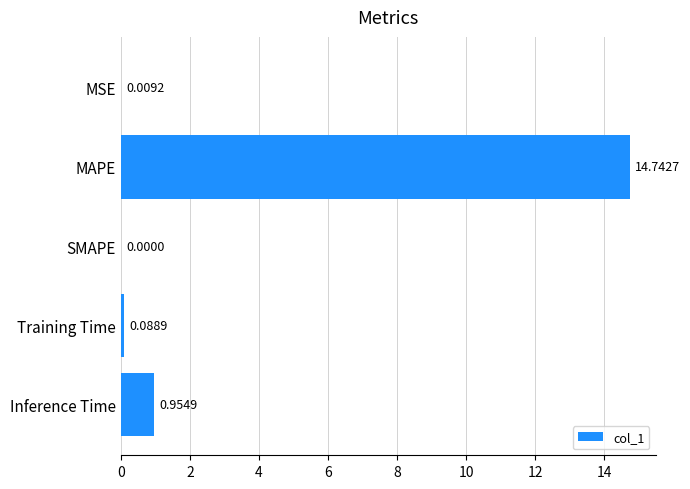

What is the sum of all values?

15.8